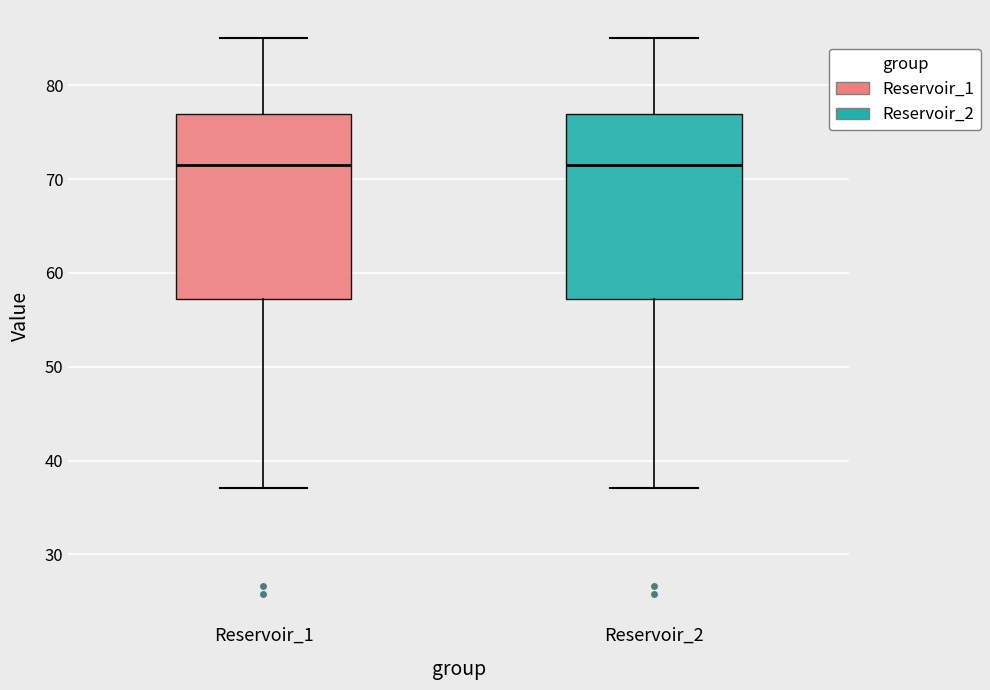

Reading left to right, transcribe this box plot: for each box, give where its median line is, the range the box spans, and where its two whiskers end, as read against the y-axis. The values are not printed on the chart, so give them approximately, as read against the axis.

Reservoir_1: median 71, box 57 to 77, whiskers 37 to 85
Reservoir_2: median 71, box 57 to 77, whiskers 37 to 85